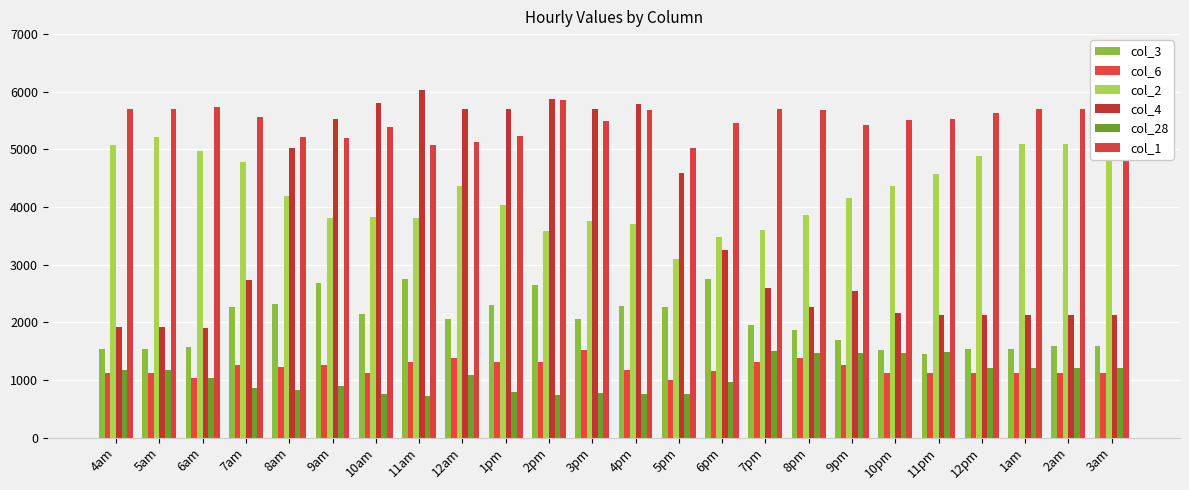

How many bars are there in total?

144